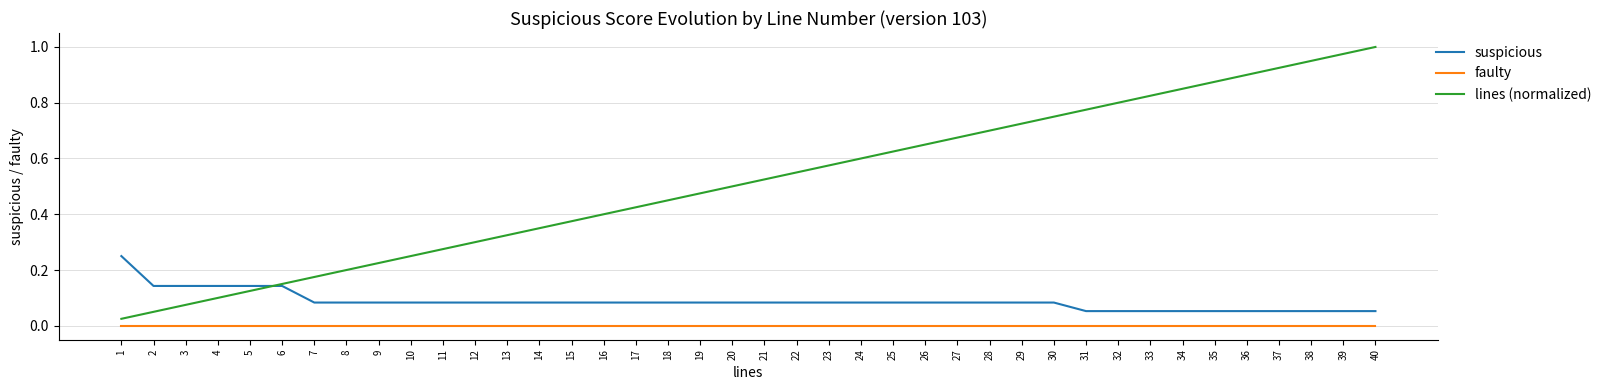

True or false: faulty and lines (normalized) cross at least once.

False